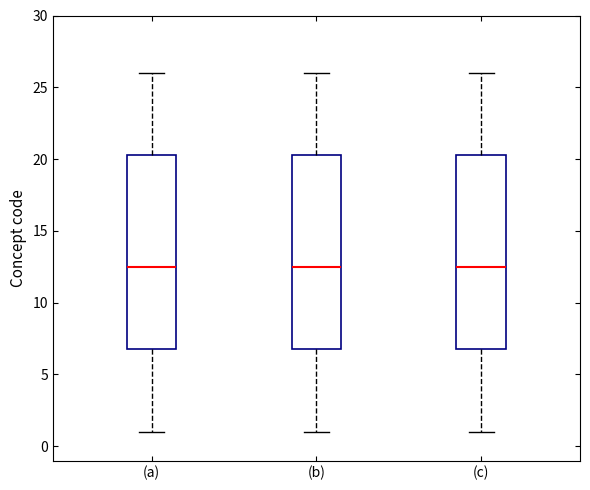

Reading left to right, read every box against the y-axis: the position of its median line, the range the box covers, and the ends of its whiskers. The values are not printed on the chart, so give them approximately, as read against the axis.

(a): median 12.5, box 7.0 to 20.5, whiskers 1.0 to 26.0
(b): median 12.5, box 7.0 to 20.5, whiskers 1.0 to 26.0
(c): median 12.5, box 7.0 to 20.5, whiskers 1.0 to 26.0